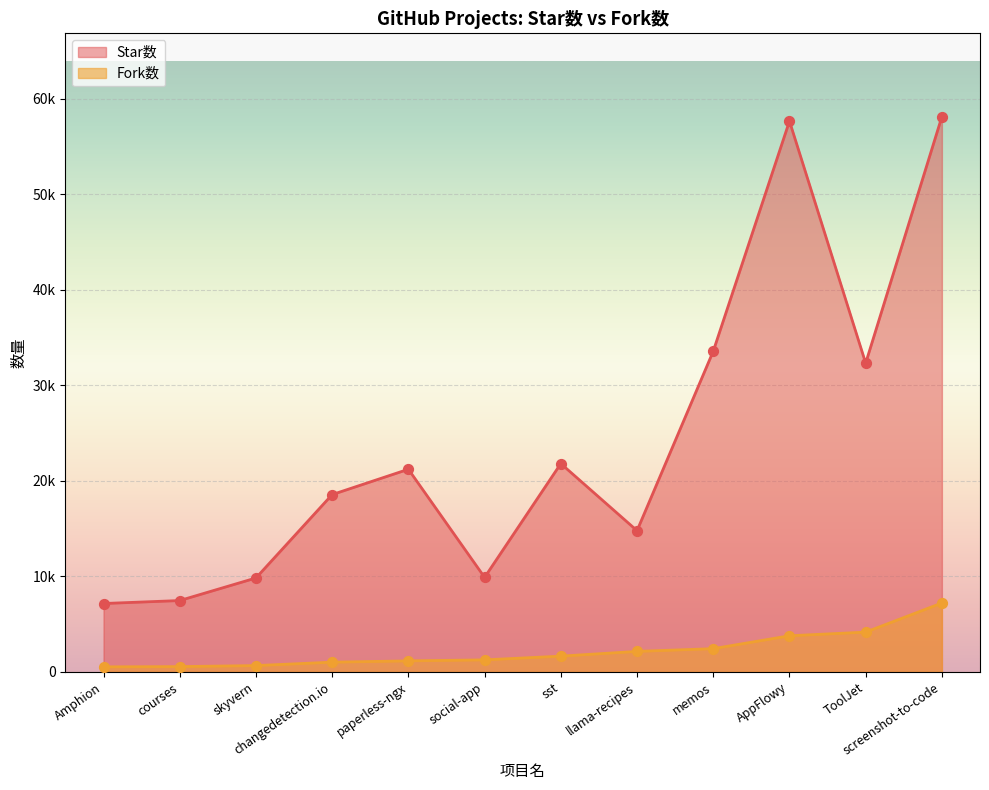

Which series has the widest spread of Y values?

Star数